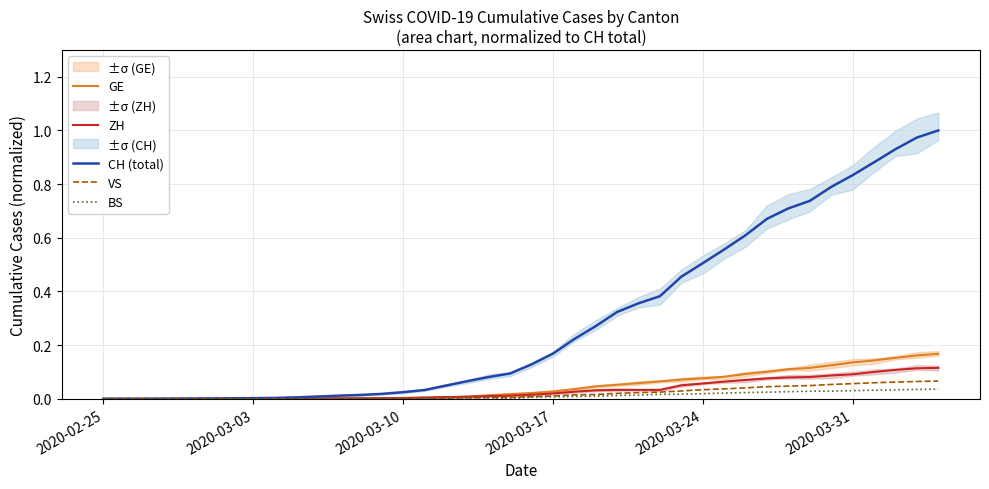

True or false: ZH has a value of 0.1 at 2020-03-31.

True